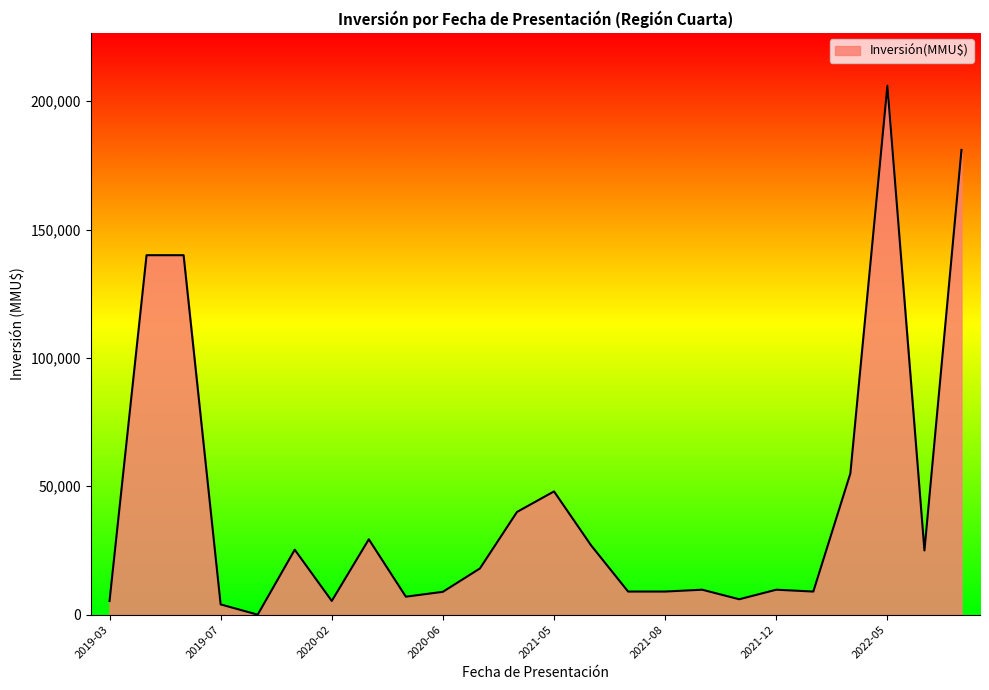

What is the difference between the maximum and minimum values?

206000